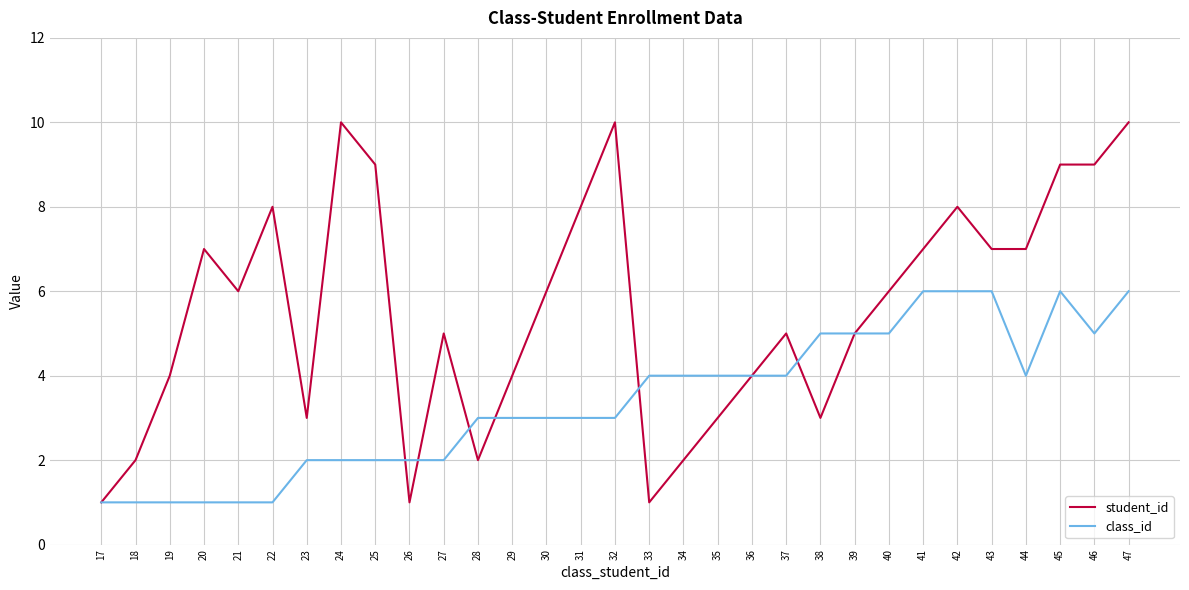

True or false: class_id and student_id cross at least once.

True